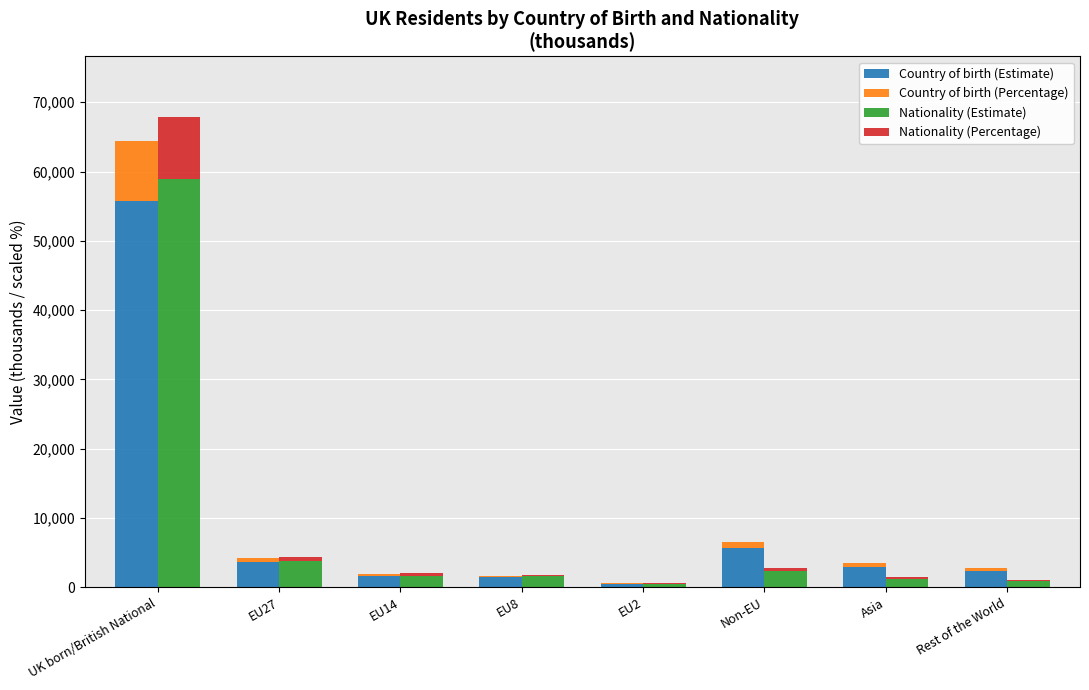

Which category has the lowest value in the Country of birth (Percentage) series?

EU2